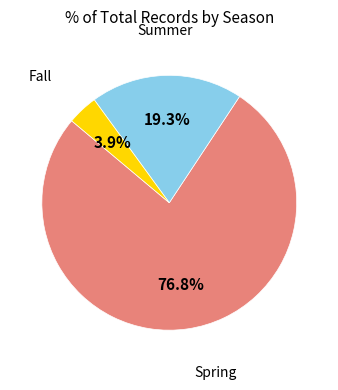

Is there a majority slice in this chart?

Yes